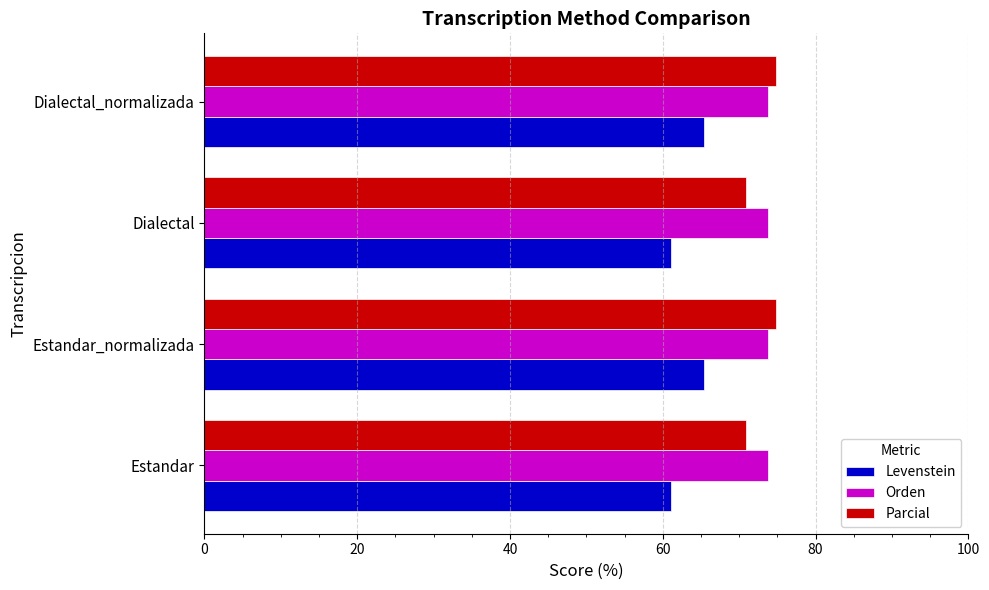

What is the lowest value of the Parcial series?

70.9